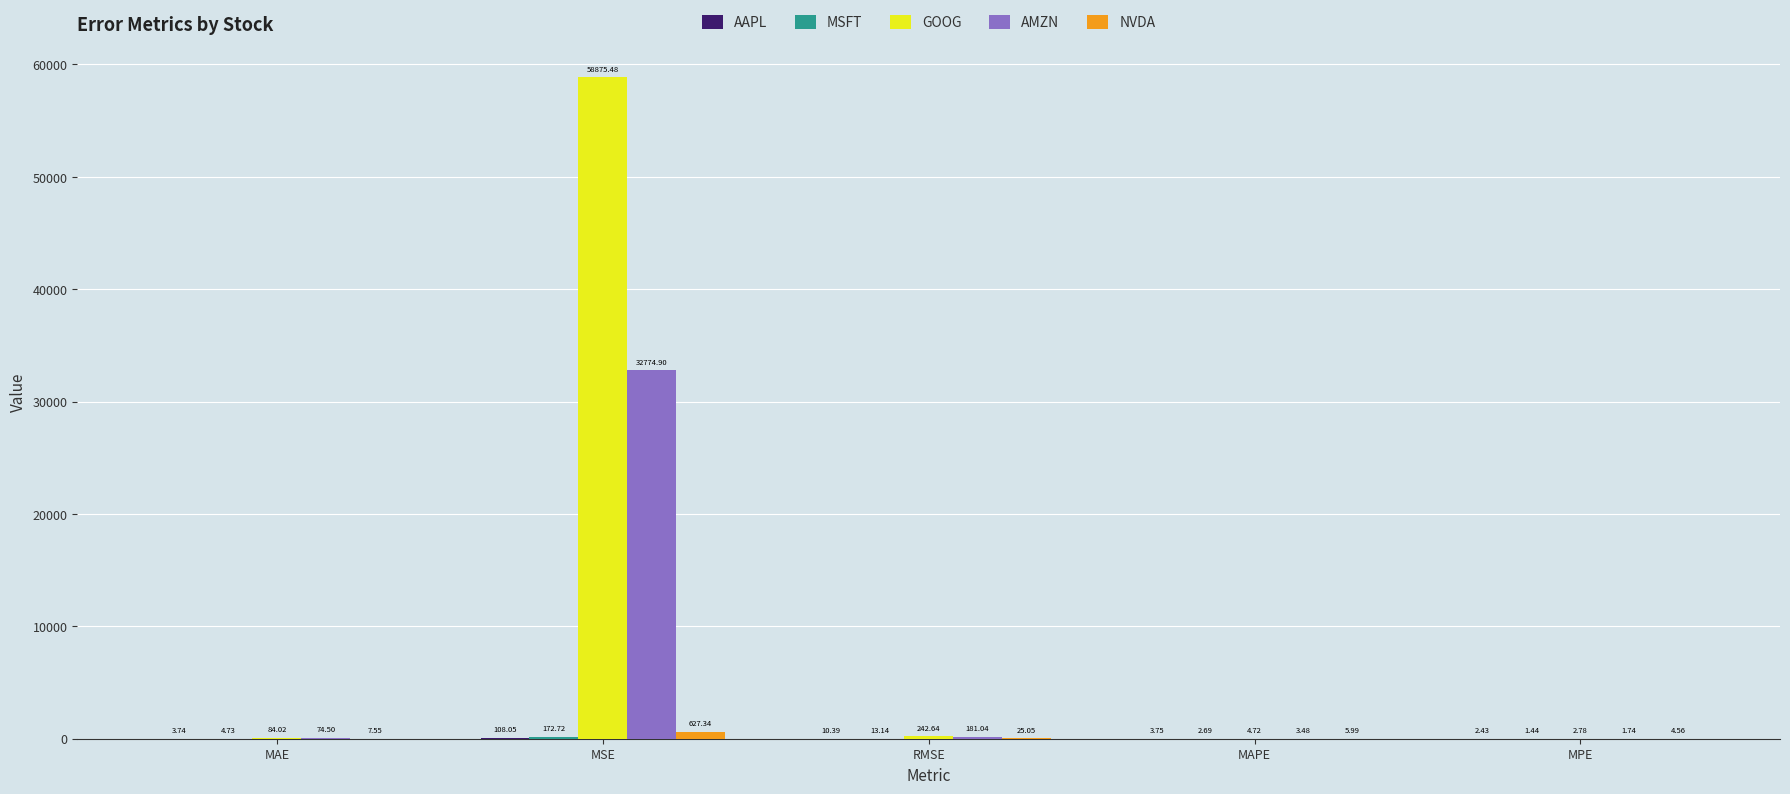

Where is NVDA nearest to the value 315?

RMSE